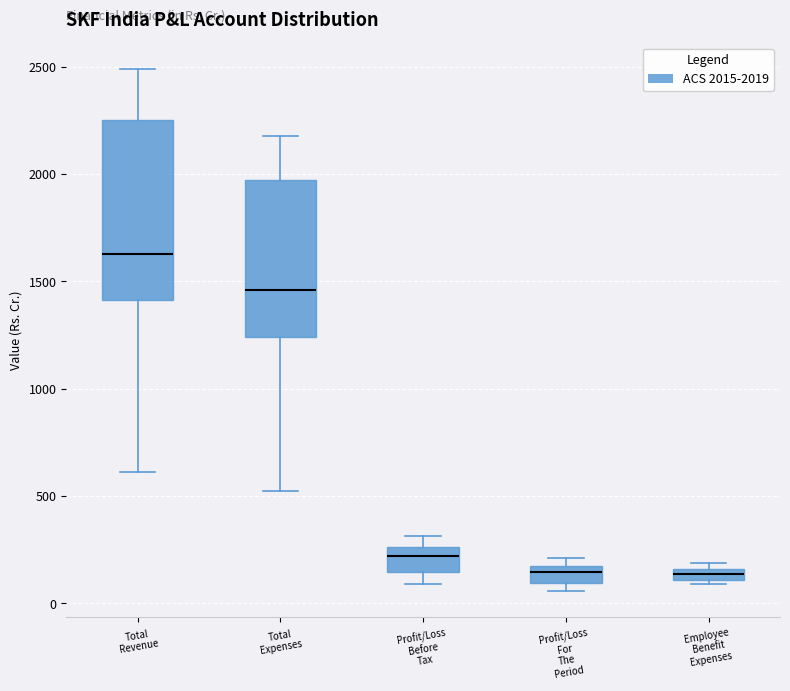

Where is the lower edge of the box for Profit/Loss For The Period on the y-axis? The values are not printed on the chart, so give them approximately, as read against the axis.

100